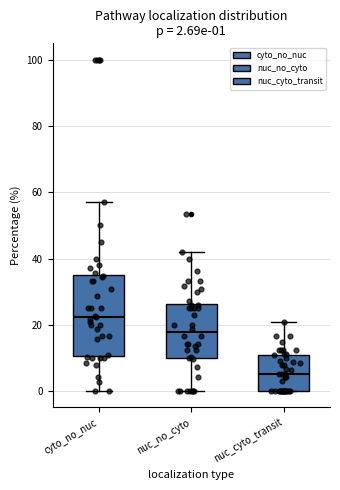

Which box's median line is the highest?

cyto_no_nuc